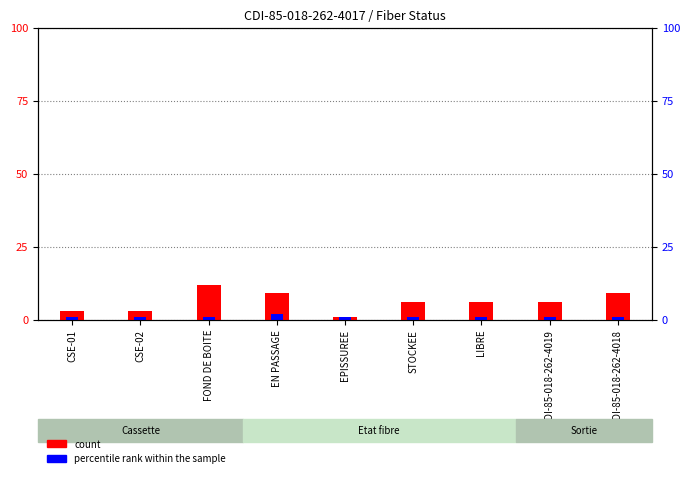

What are all the series names shown in the legend?

count, percentile rank within the sample